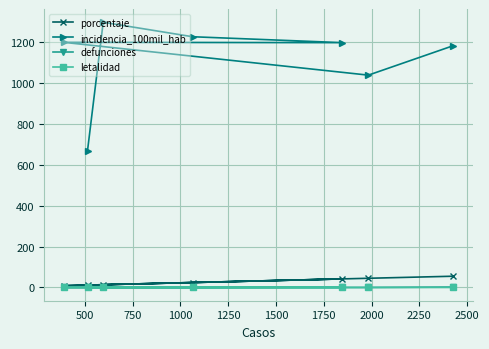

Count the number of categories in the chart.

7